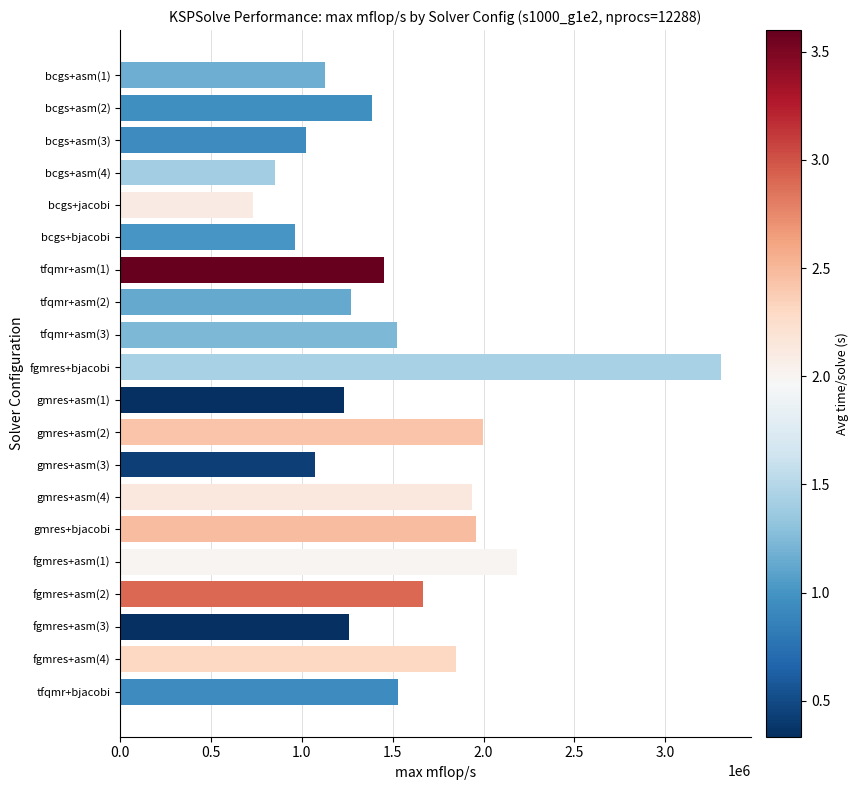

What is the smallest value displayed?

731995